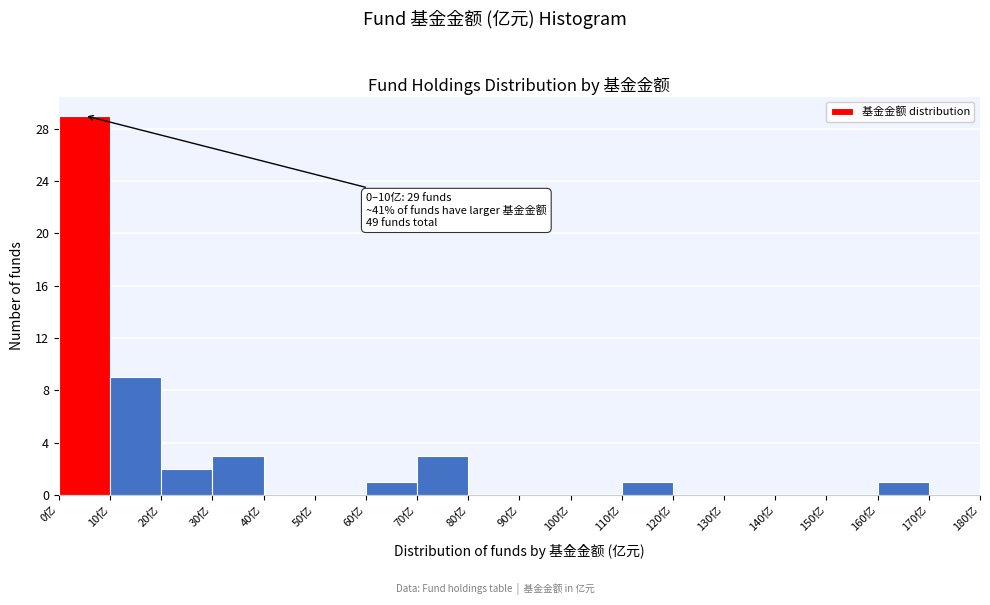

Over which range of the x-axis is the bar tallest?

0 to 10